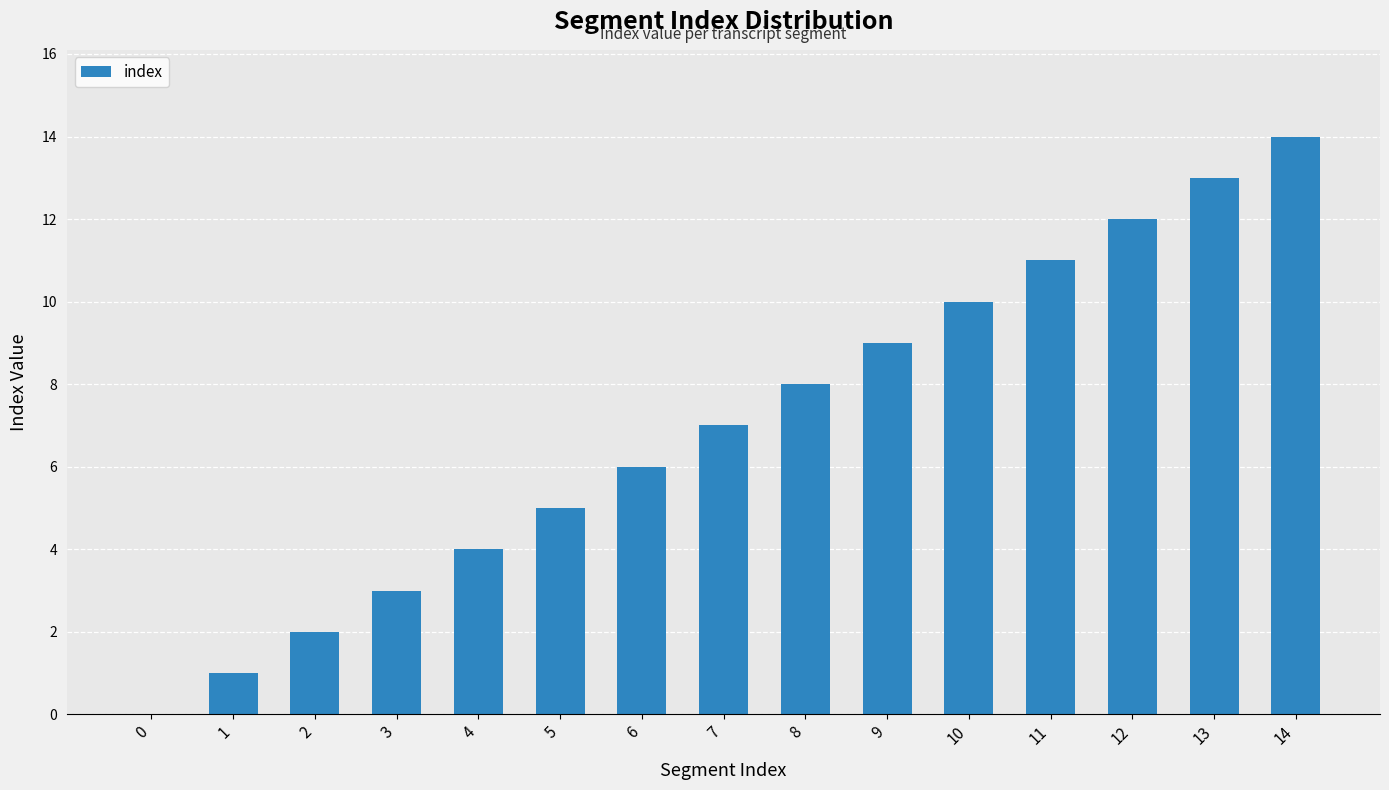

Are the bars horizontal?

No